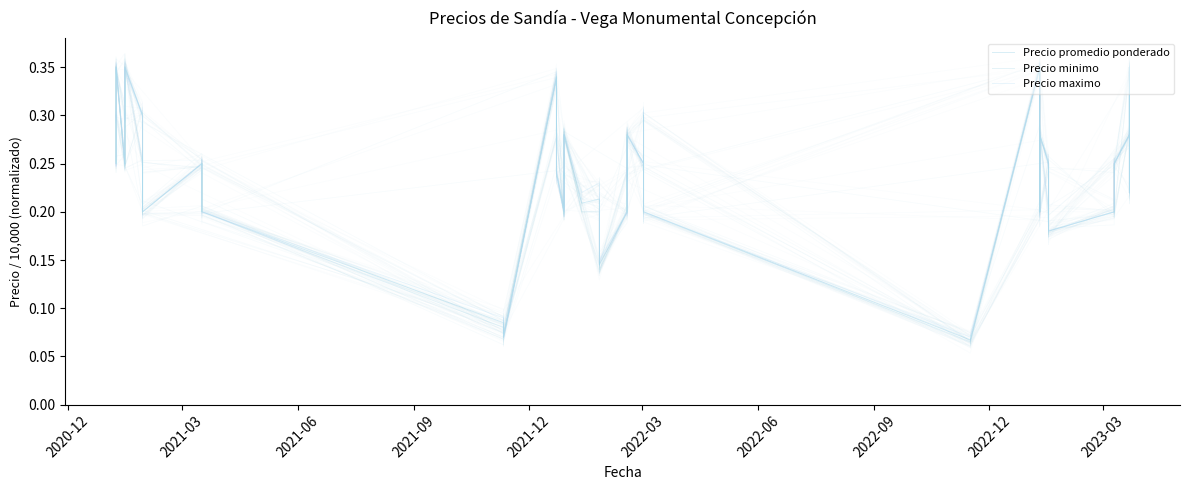

What is the lowest value of the Precio minimo series?

0.1